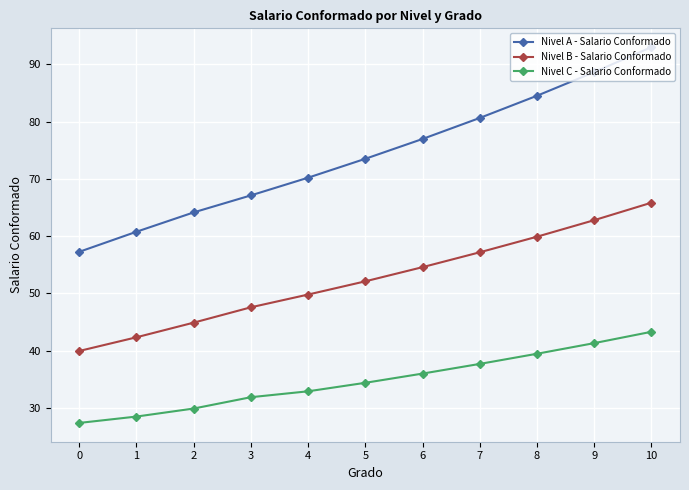

What is the sum of all Nivel A - Salario Conformado values?

816.8